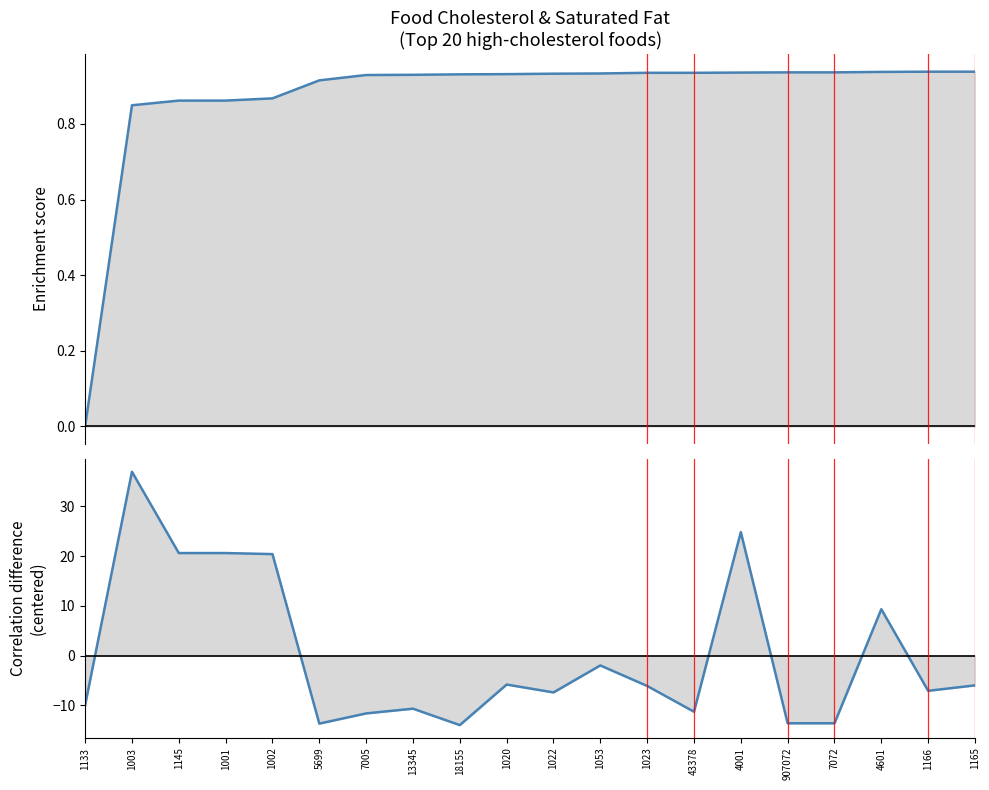

What is the greatest value displayed?

36.9